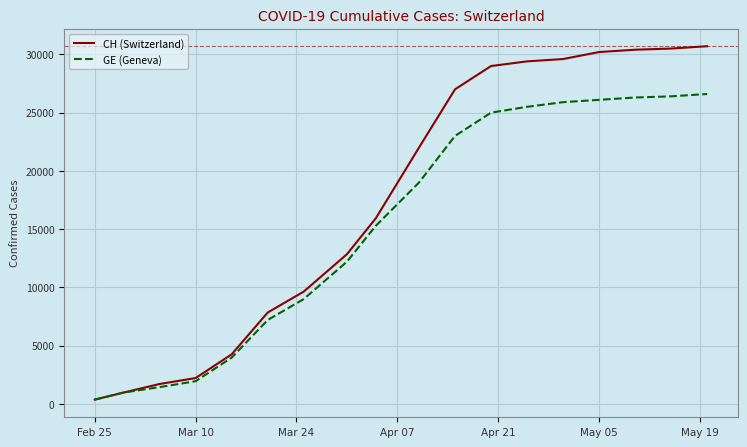

List the series in order of their overall mean, lowest first.

GE (Geneva), CH (Switzerland)